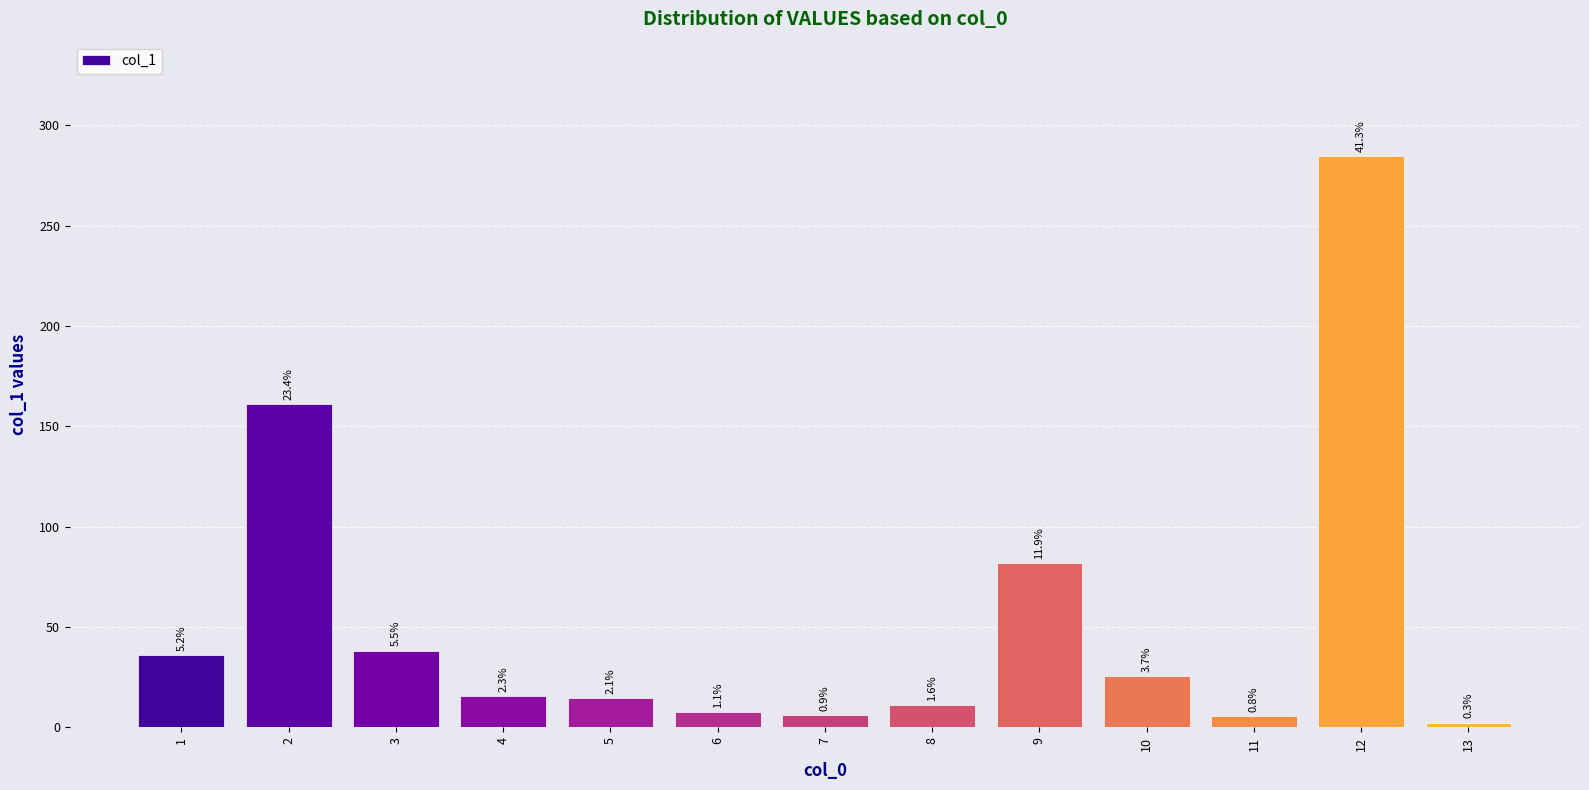

How many bars are there in total?

13